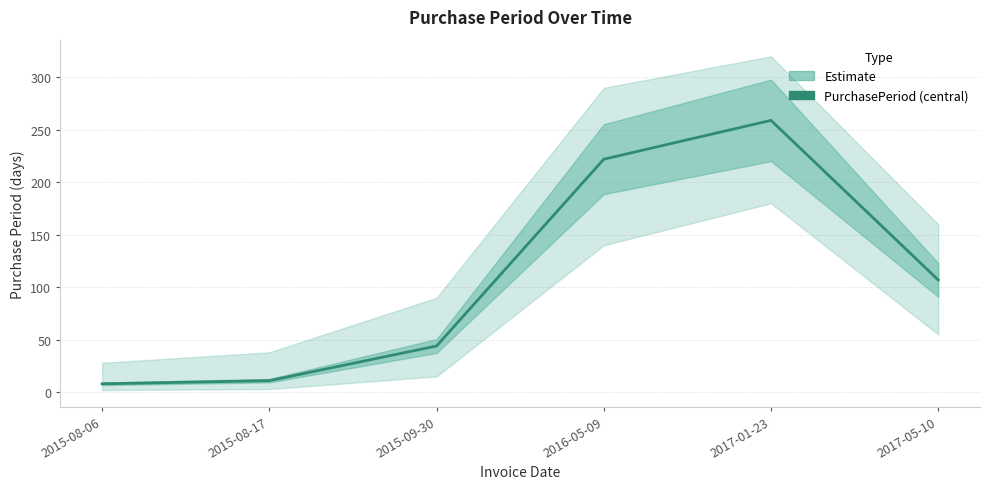

How many categories are shown in the chart?

6